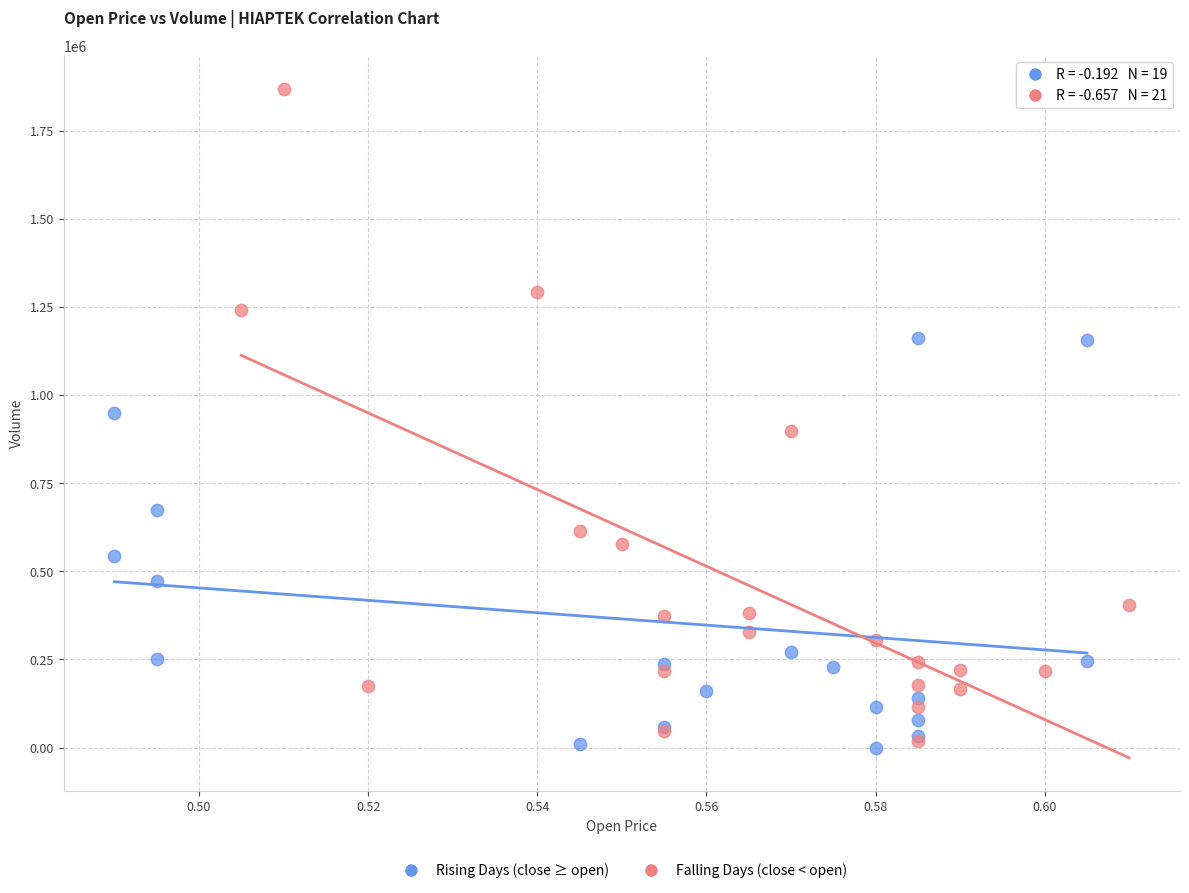

Which series reaches the maximum Y coordinate?

Falling Days (close < open)